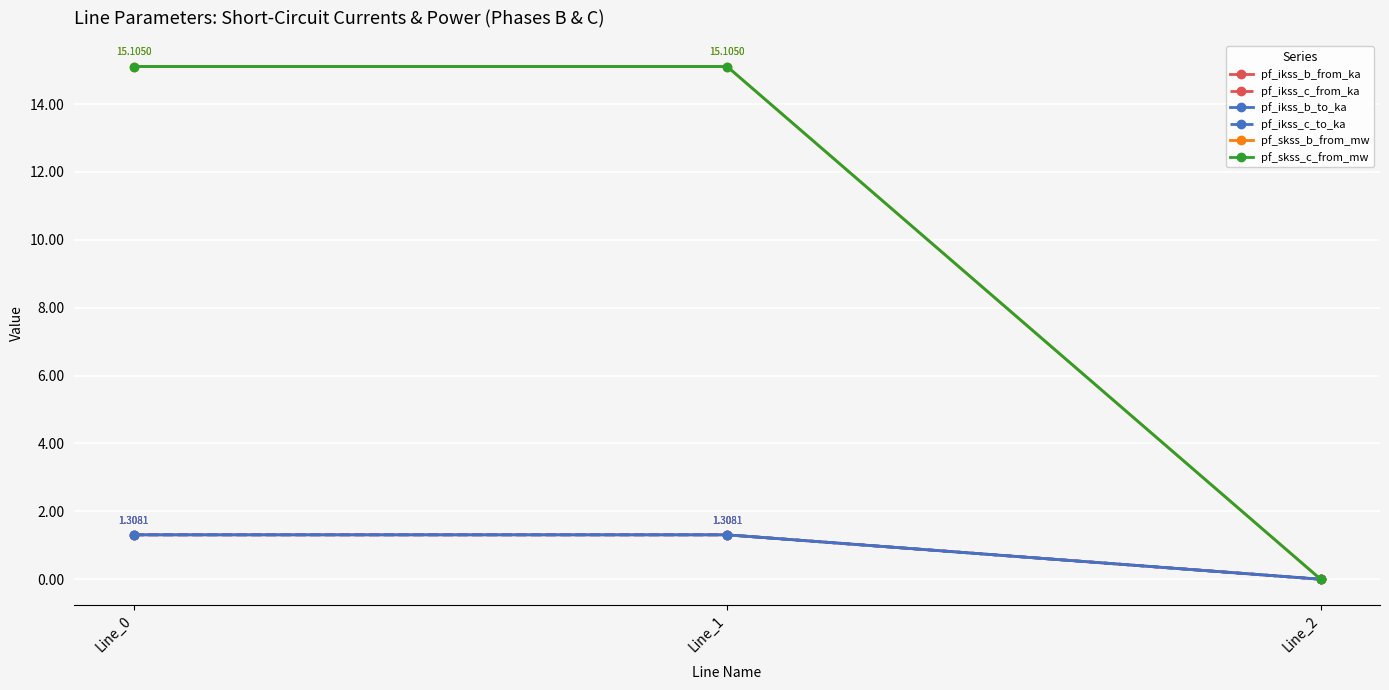

The value of pf_ikss_b_from_ka at Line_0 is 1.3. True or false?

True